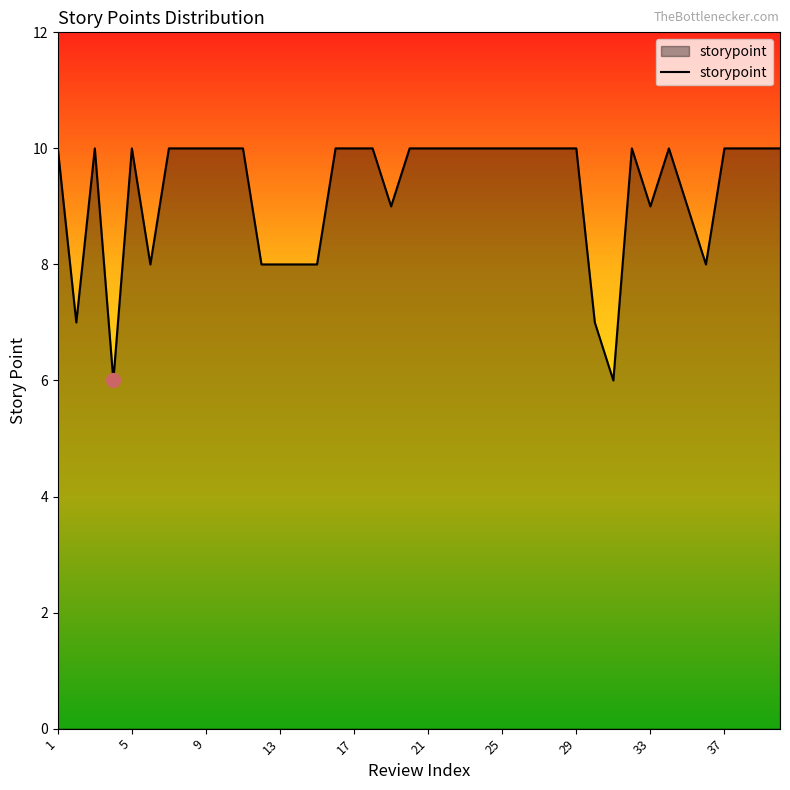

What is the minimum value shown in the chart?

6